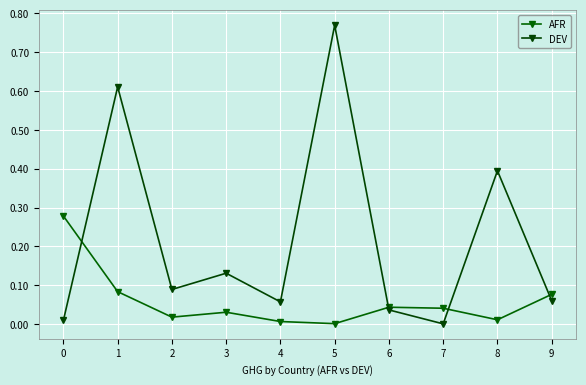

Reading right to left, transcribe all the data shown in this chart.

AFR: 9=0.1	8=0.0	7=0.0	6=0.0	5=0.0	4=0.0	3=0.0	2=0.0	1=0.1	0=0.3
DEV: 9=0.1	8=0.4	7=0.0	6=0.0	5=0.8	4=0.1	3=0.1	2=0.1	1=0.6	0=0.0